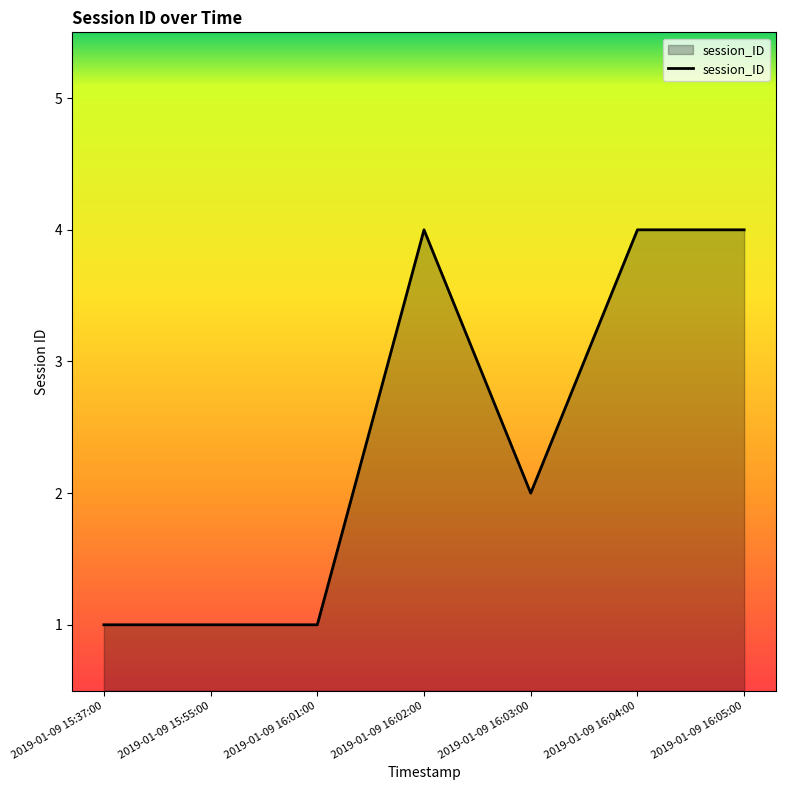

What is the difference between the maximum and minimum values?

3